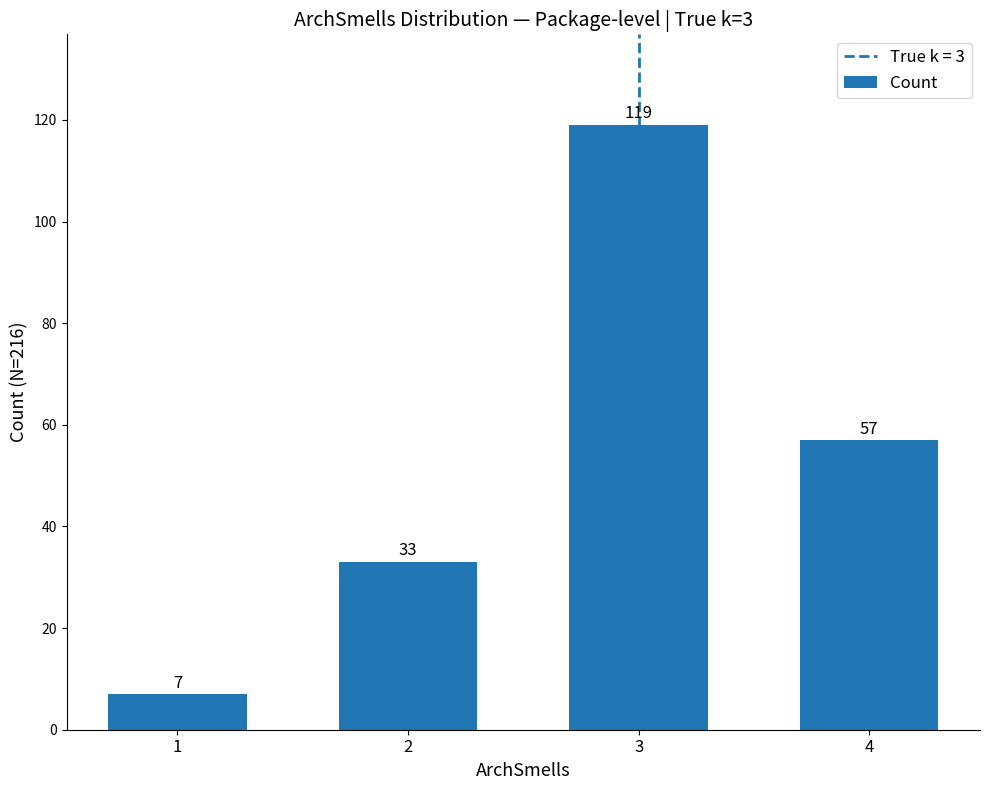

Reading left to right, transcribe all the data shown in this chart.

7	33	119	57